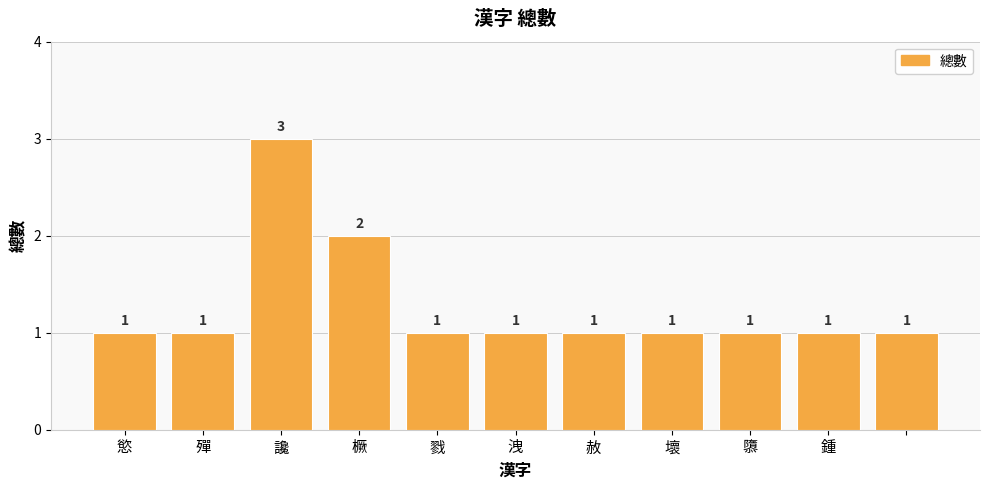

What is the value of the 4th bar from the left?

2